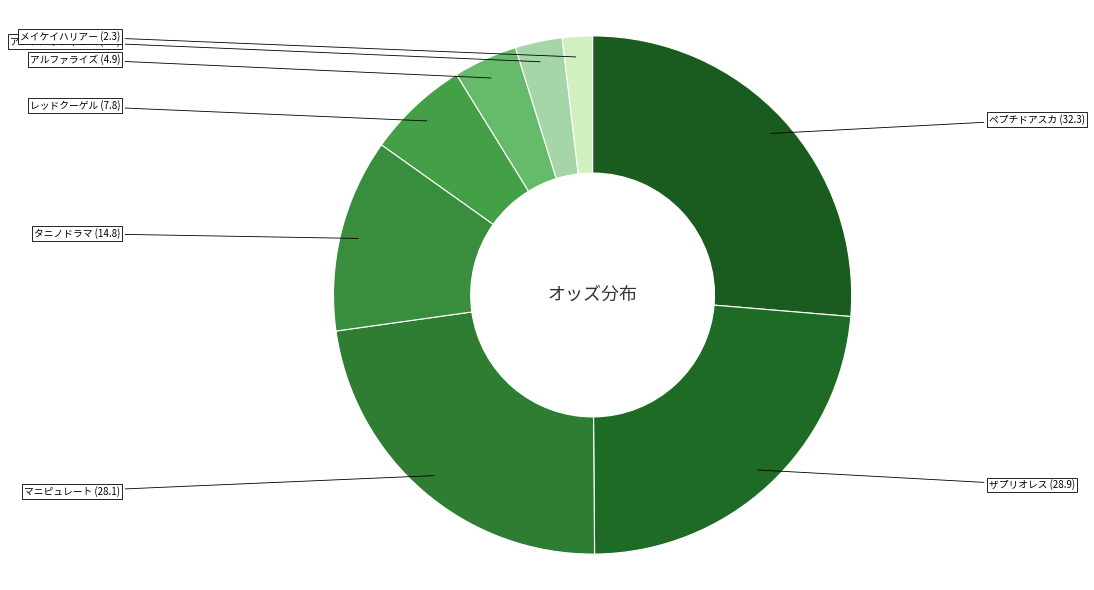

Does any single category account for the majority?

No